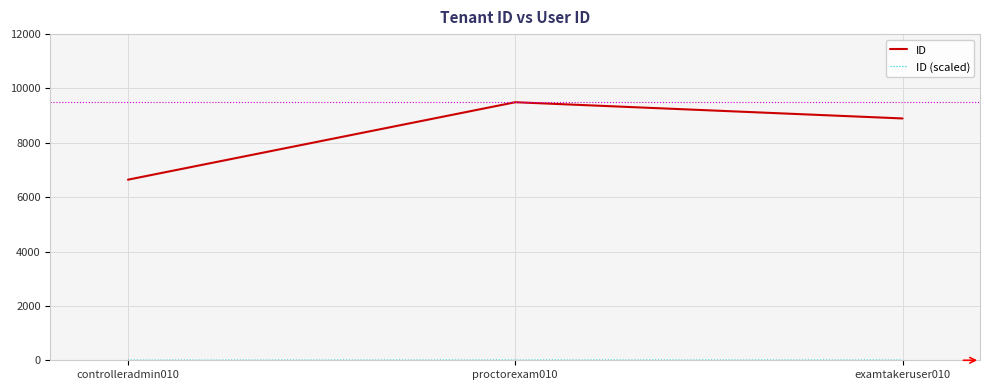

How many series are shown in this chart?

2